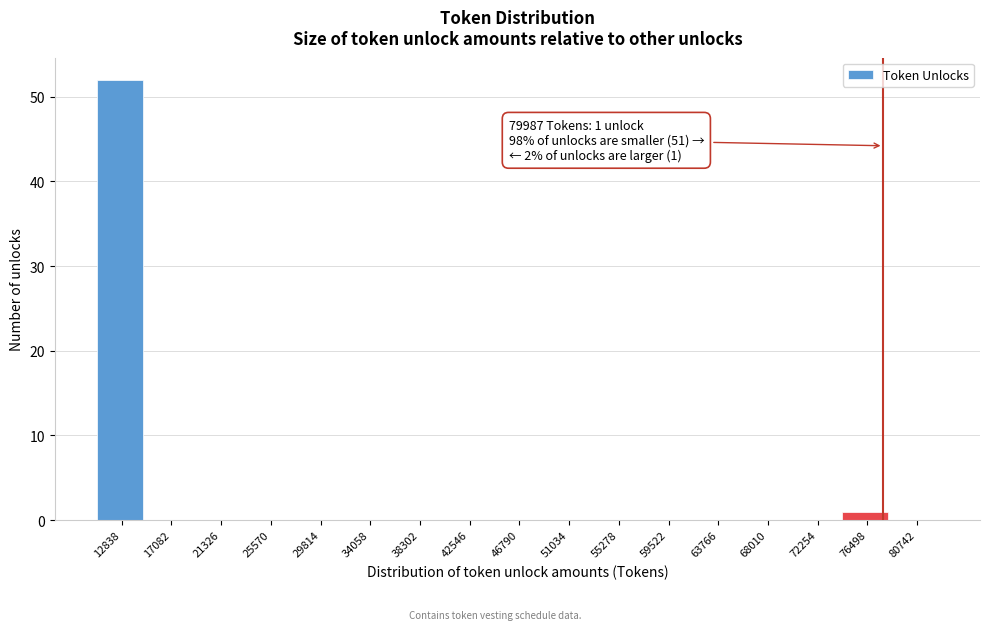

Reading left to right, transcribe all the data shown in this chart.

12838=52	17082=0	21326=0	25570=0	29814=0	34058=0	38302=0	42546=0	46790=0	51034=0	55278=0	59522=0	63766=0	68010=0	72254=0	76498=1	80742=0